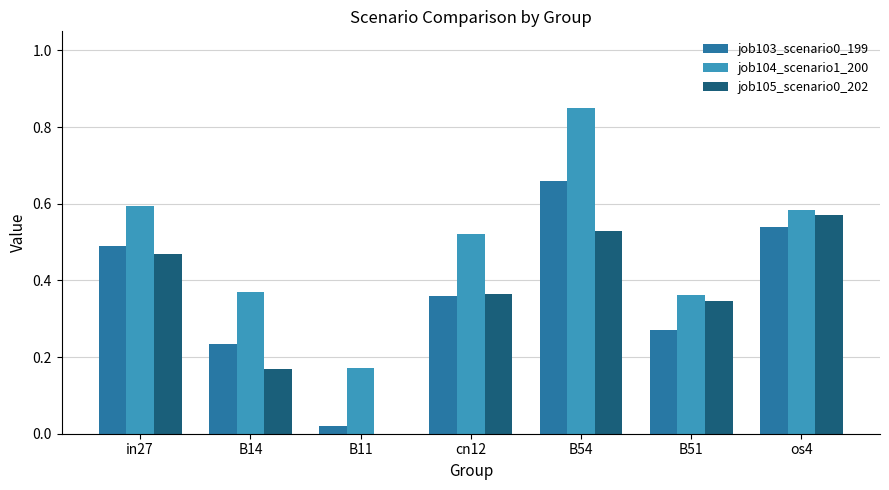

Is the value of job105_scenario0_202 at B54 greater than the value of job104_scenario1_200 at os4?

No